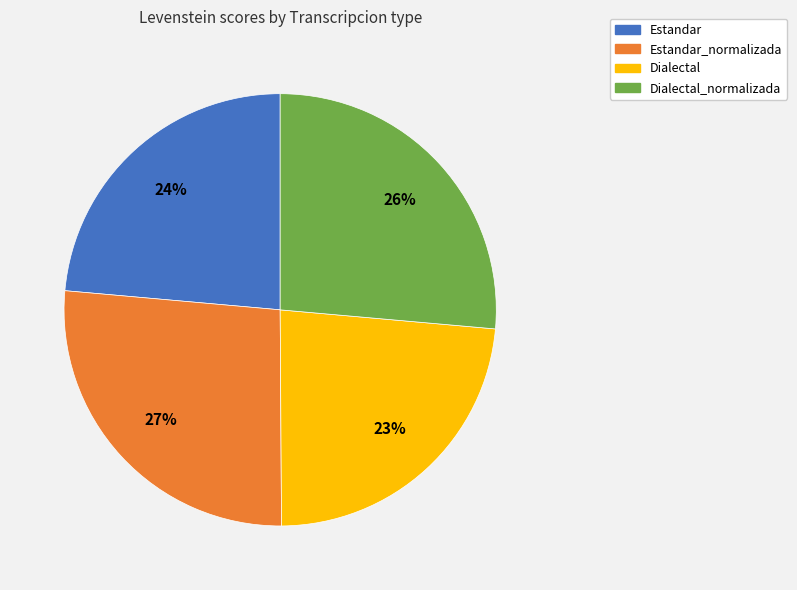

To the nearest percent, what is the average slice percentage?

25%